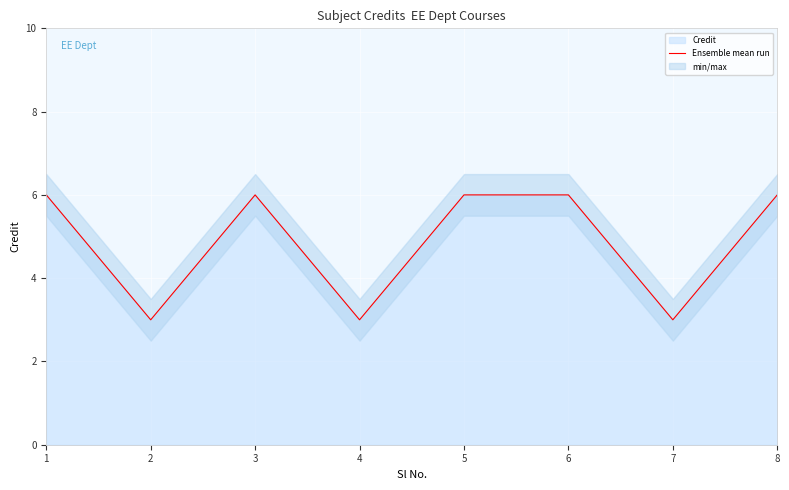

Which category has the lowest value across all series?

2